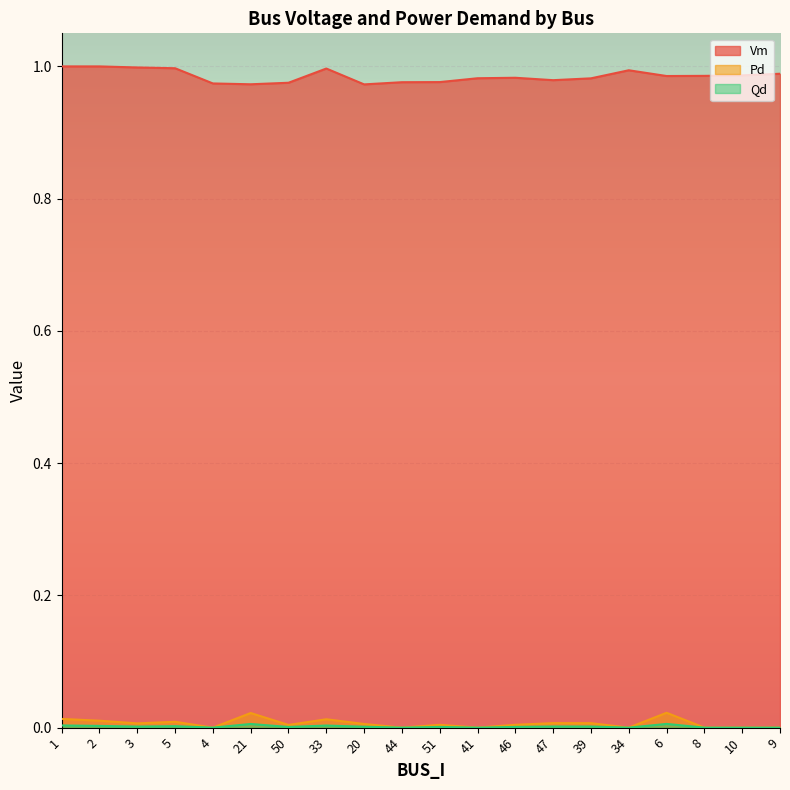

What is the label of the 4th point from the right?

6